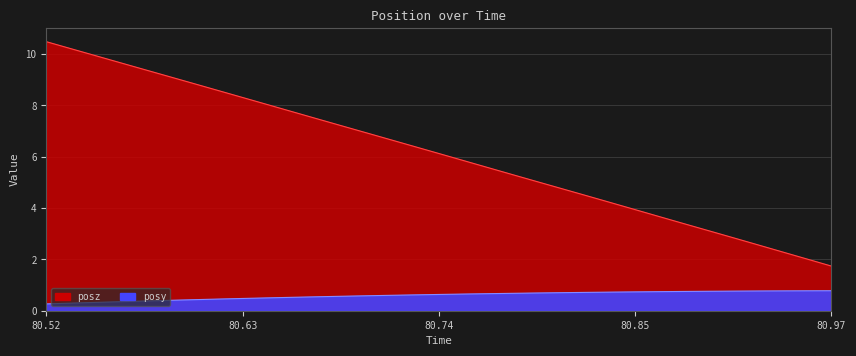

What is the difference between the maximum and minimum values in the posy series?

0.5